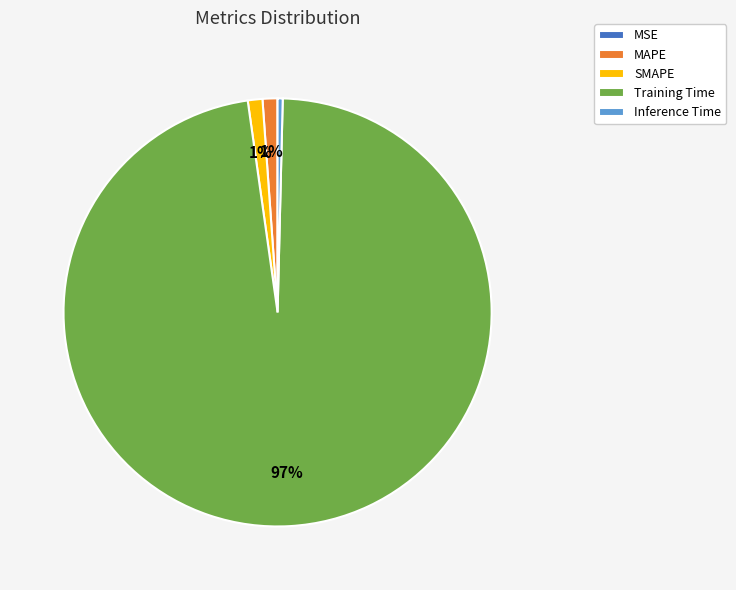

To the nearest percent, what is the average slice percentage?

20%